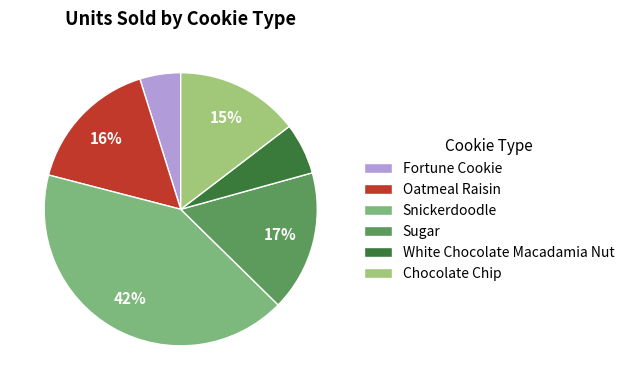

What percentage is NOT represented by Snickerdoodle?

58.3%